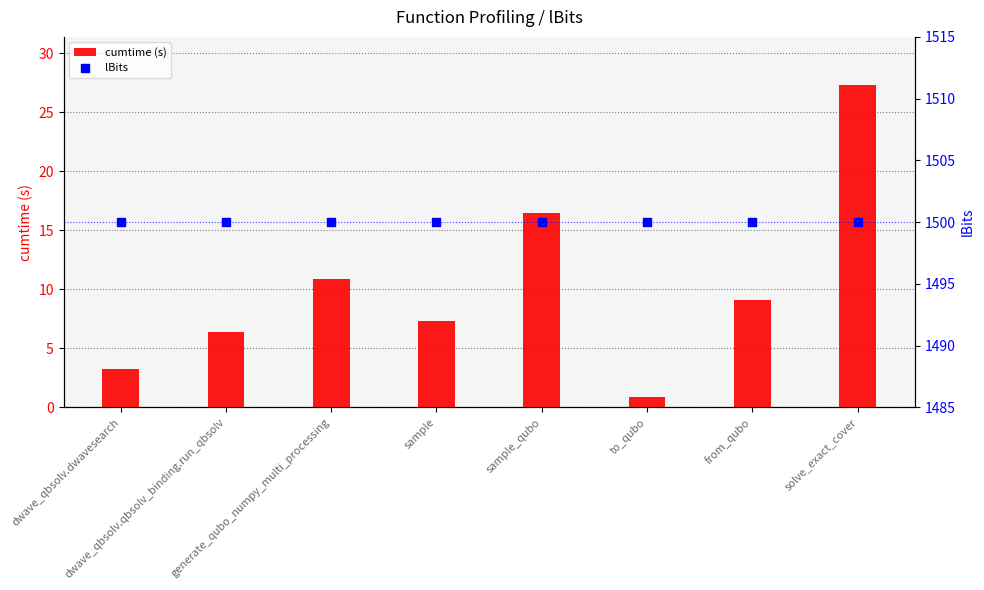

What are all the series names shown in the legend?

cumtime (s), lBits